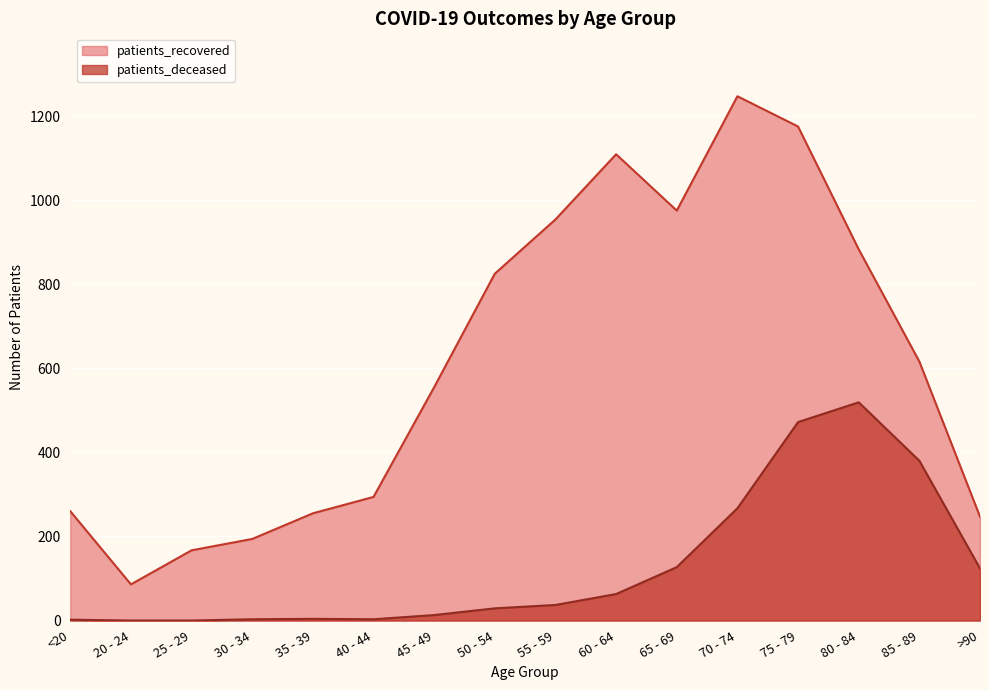

At how many categories does at least one series exceed 406?

9